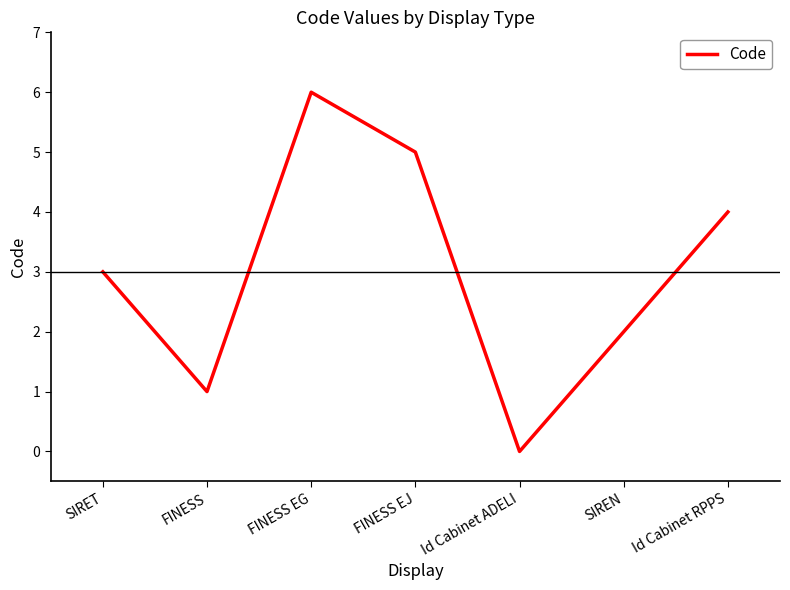

List the labels in order of value, smallest first.

Id Cabinet ADELI, FINESS, SIREN, SIRET, Id Cabinet RPPS, FINESS EJ, FINESS EG